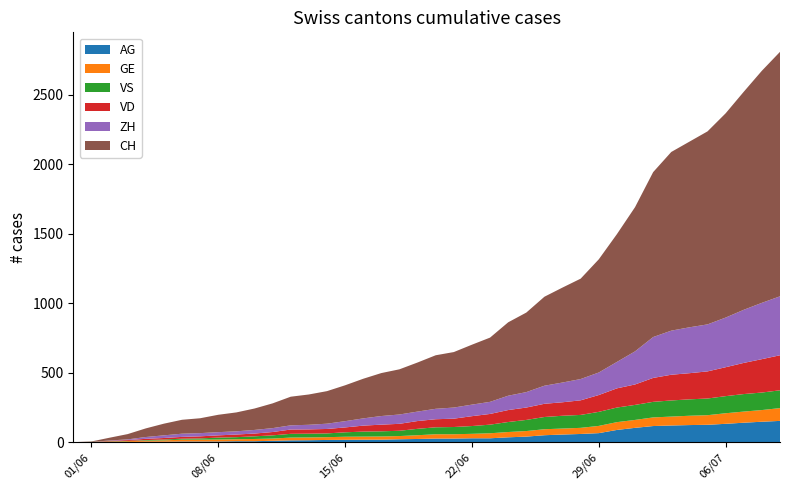

Reading right to left, list all the values displayed in this chart.

CH: 1758	1669	1568	1469	1388	1335	1285	1186	1037	919	814	722	683	640	572	528	462	431	399	385	353	325	309	285	258	234	218	206	178	154	136	125	107	100	84	62	38	20	3	0
ZH: 424	405	382	357	338	330	317	294	238	190	162	153	142	130	111	103	87	83	80	75	68	67	62	52	45	38	33	30	28	26	23	23	23	23	19	13	5	2	0	0
VD: 252	240	224	208	195	188	185	172	147	138	121	105	97	95	89	86	77	71	60	58	56	50	48	43	35	32	31	31	24	20	19	16	15	13	11	9	6	4	0	0
VS: 128	126	126	123	120	118	116	112	108	105	101	93	92	88	80	72	62	56	52	50	46	38	37	36	32	27	27	27	23	19	15	14	9	7	6	4	2	2	1	0
GE: 92	84	80	76	69	67	64	62	57	56	52	44	43	43	40	38	36	32	31	31	27	23	23	22	22	20	20	20	16	16	14	14	13	13	10	8	6	4	1	0
AG: 153	147	140	132	125	123	120	116	103	88	65	59	55	50	40	35	28	28	26	26	23	21	18	18	17	16	14	13	10	7	7	5	5	5	3	3	1	0	0	0